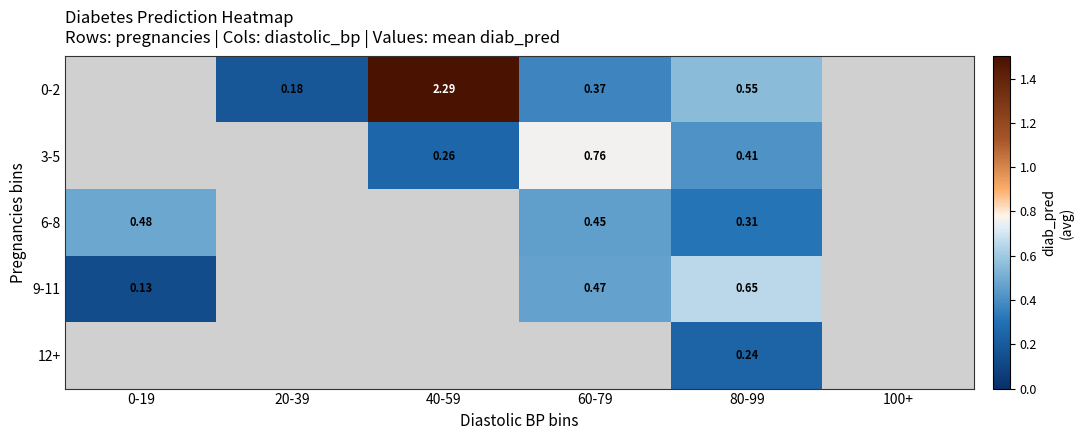

What is the minimum value shown in the chart?

0.1